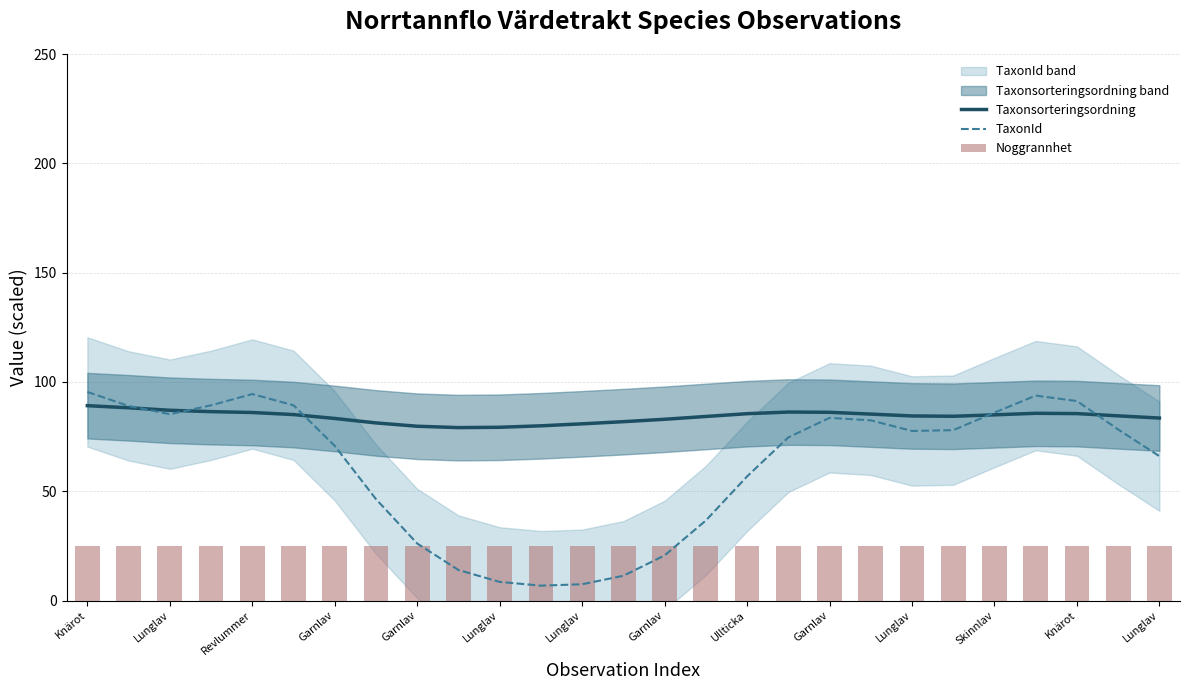

What is the value of the TaxonId bar at the 6th from the left?

89.0